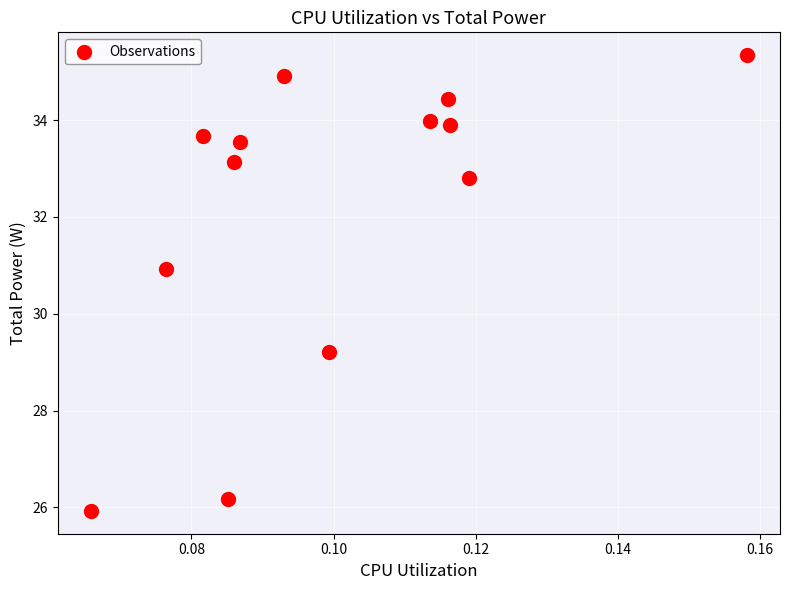

What is the range of Y values (max minus min)?

9.4